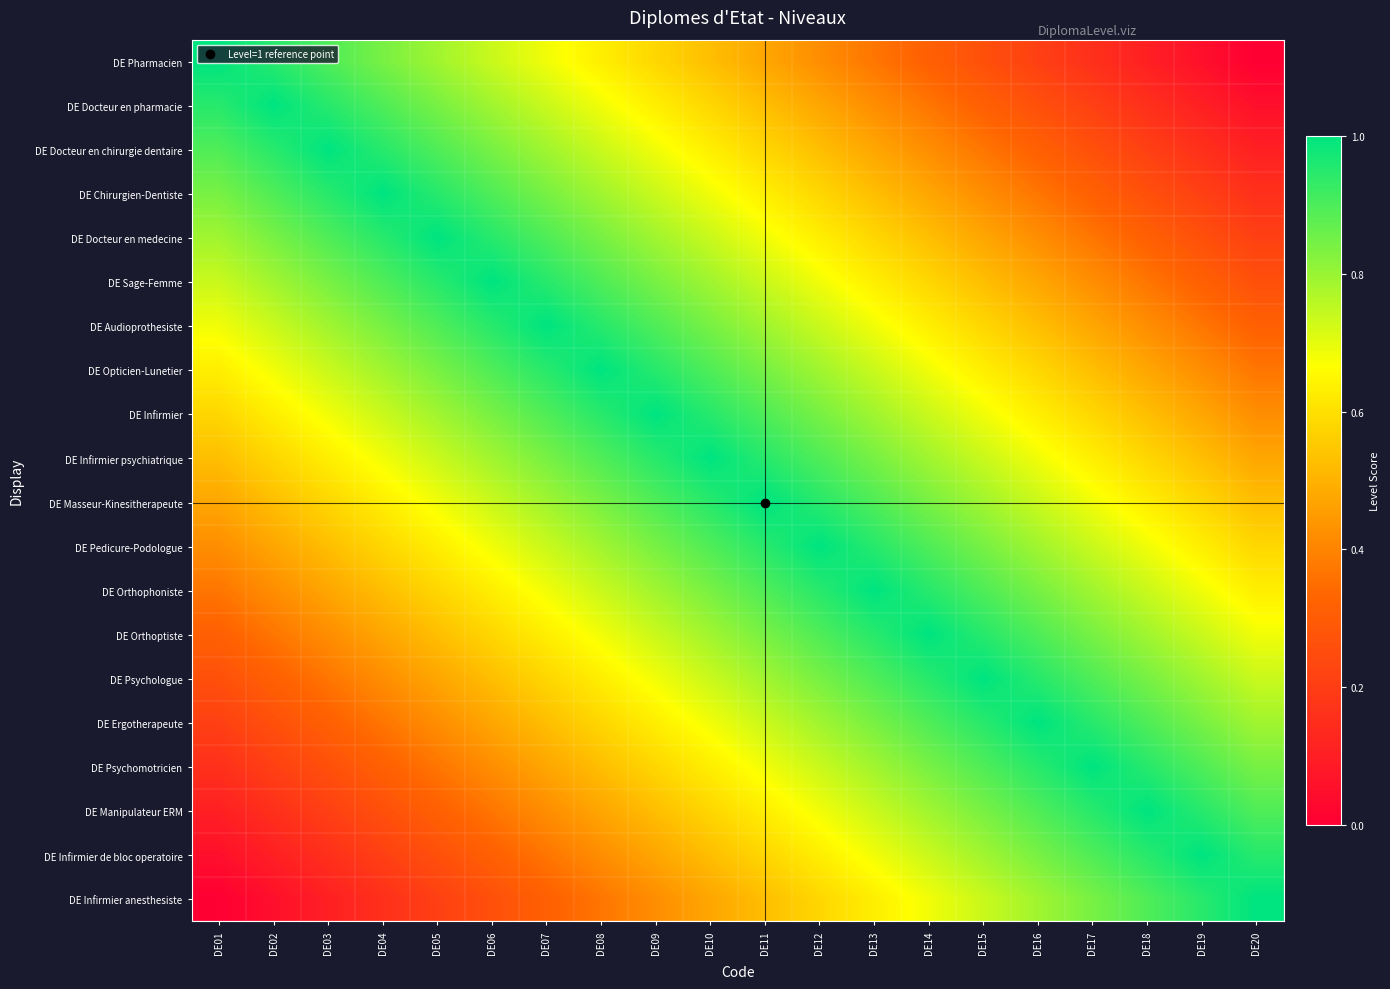

How many data points does each series have?

20